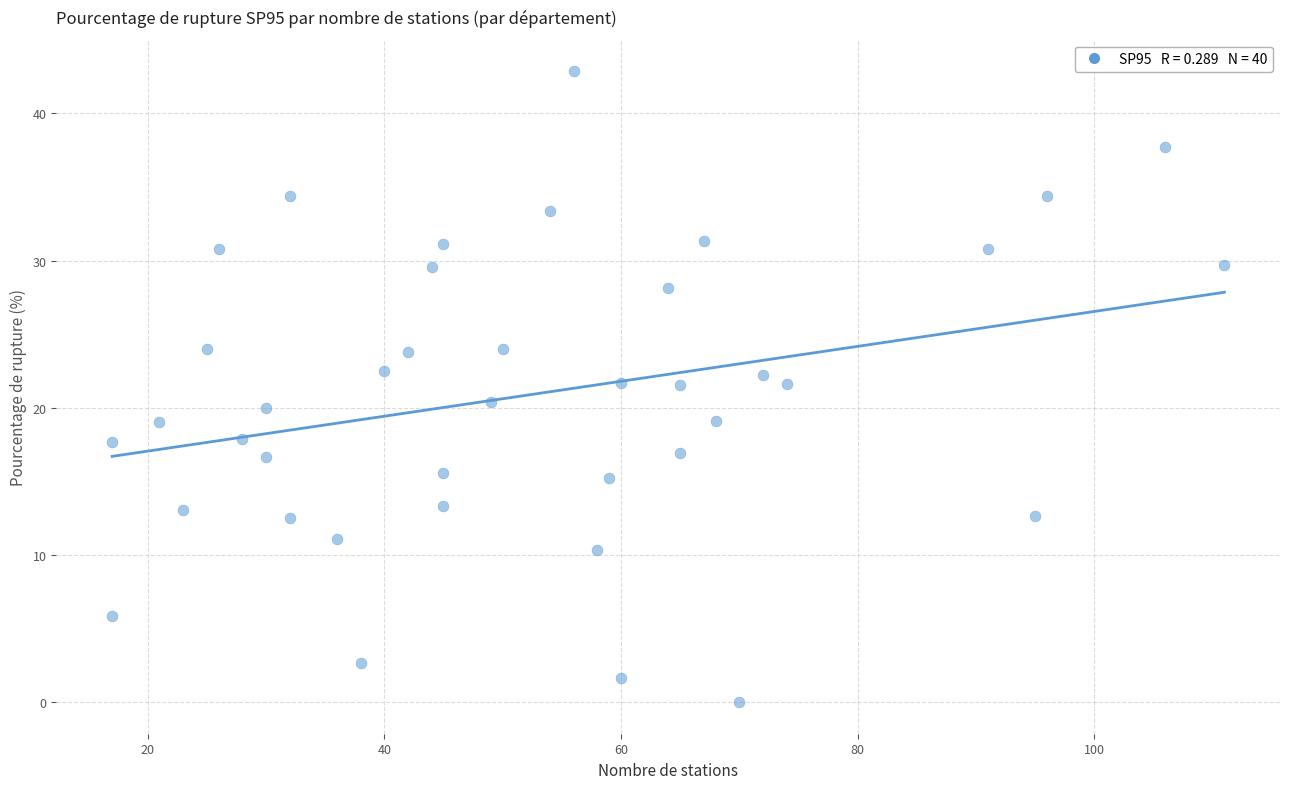

What is the range of Y values (max minus min)?

42.9